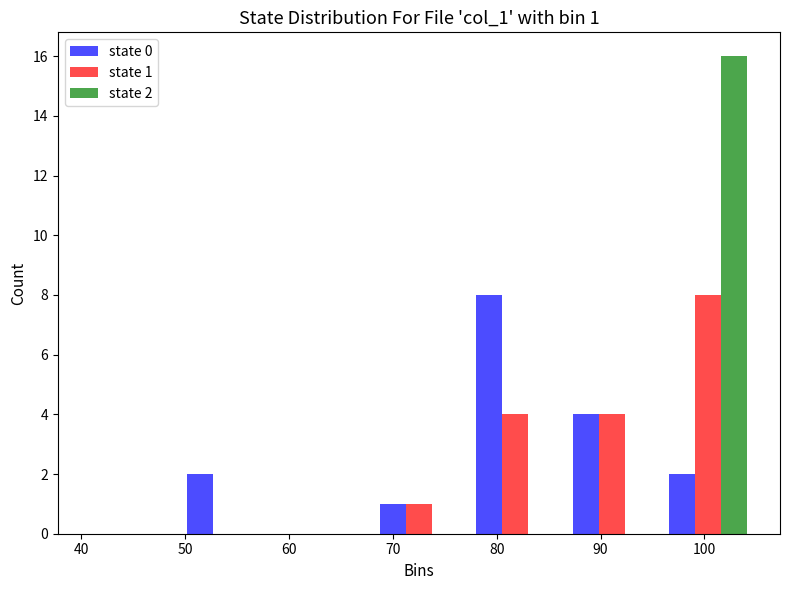

In the state 0 series, which range on the x-axis has the tallest bar?

77 to 86